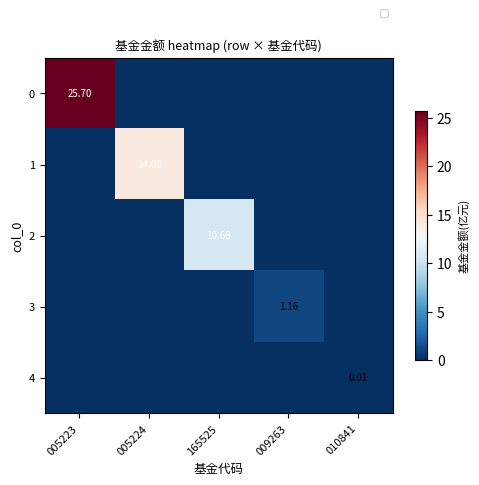

Rank the categories by 0 value from highest to lowest.

005223, 005224, 165525, 009263, 010841